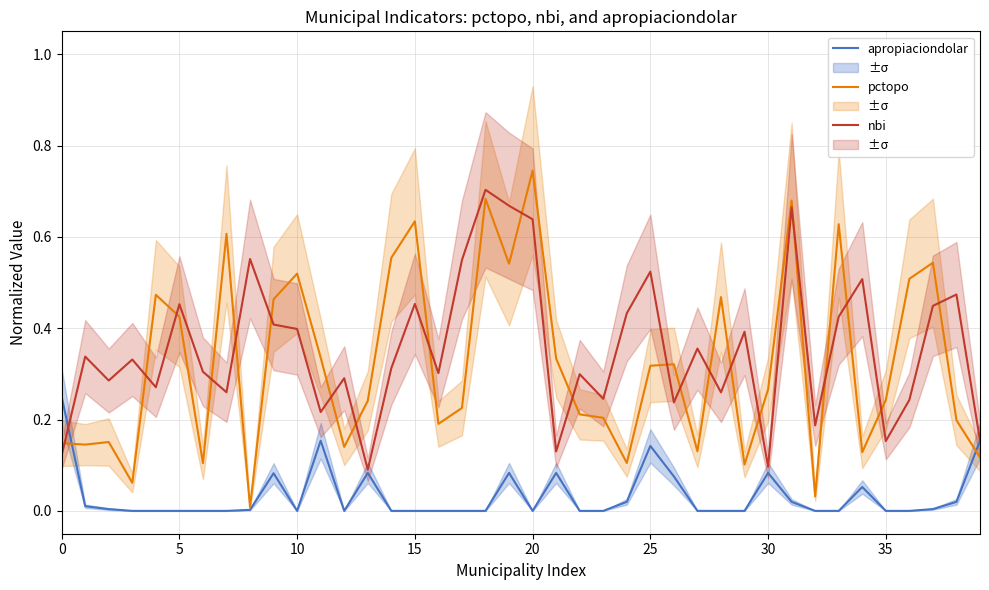

Is this an area chart (filled region under the line)?

No